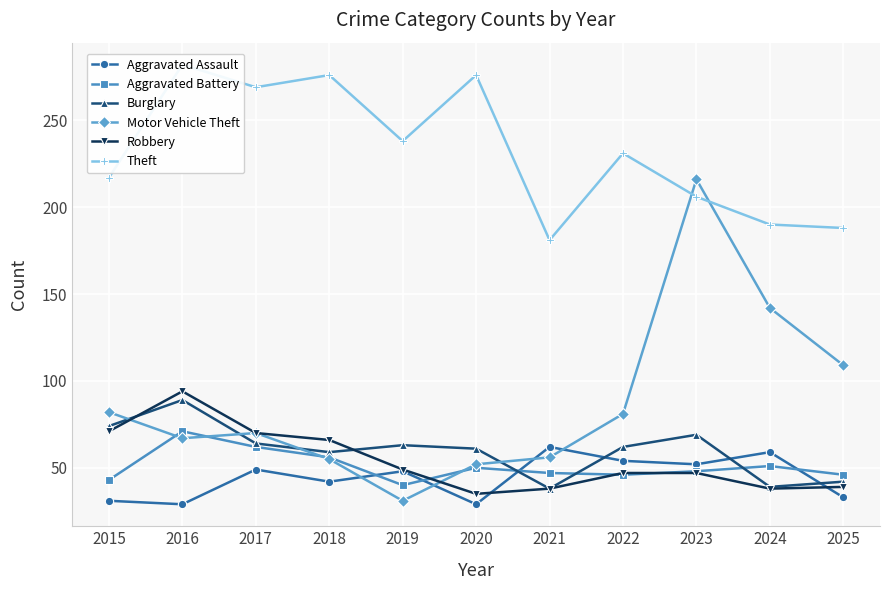

What is the sum of all Robbery values?

594